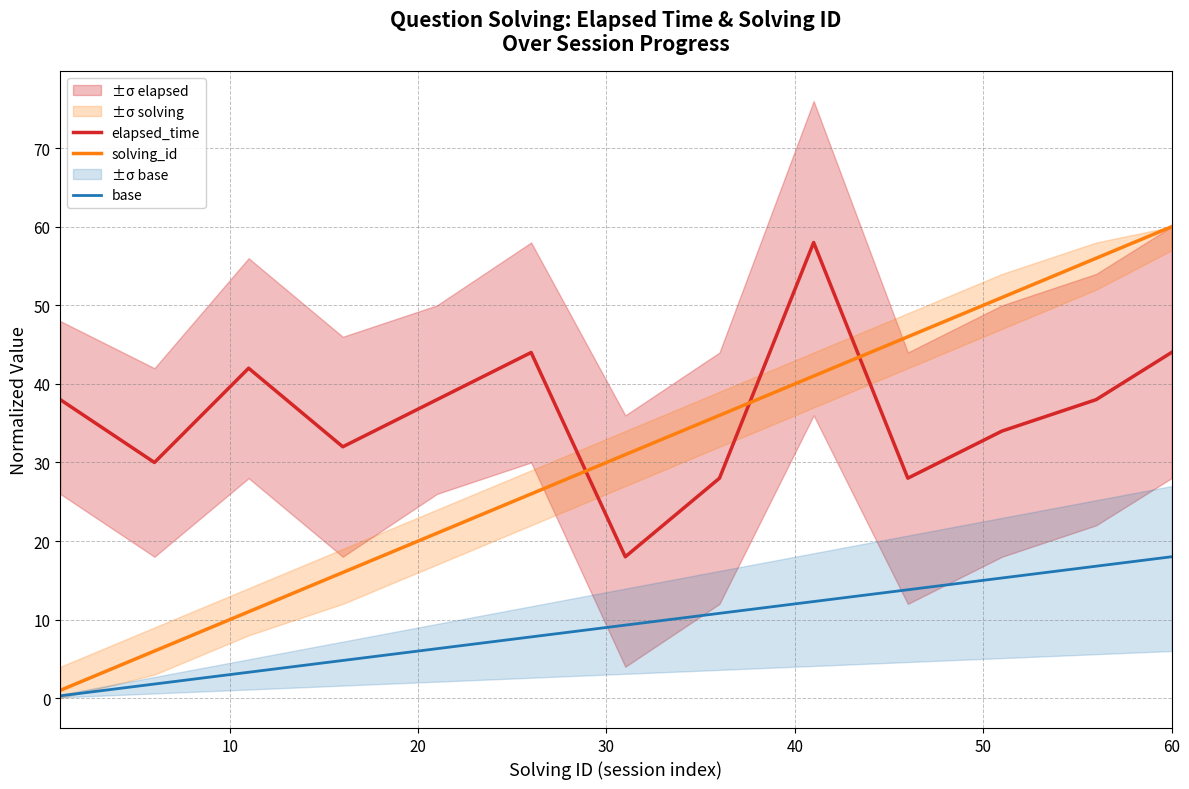

What is the value of the elapsed_time point at the 5th from the left?

38.0